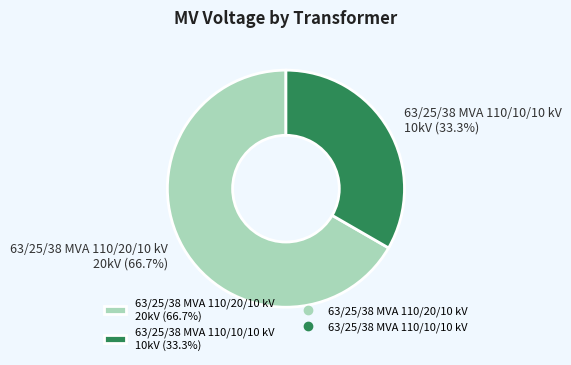

How much of the chart is everything except 63/25/38 MVA 110/20/10 kV?

33.3%